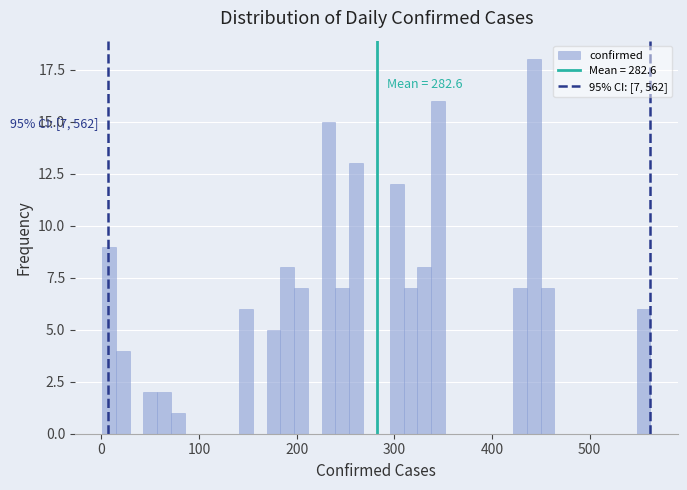

Around what value on the x-axis is the tallest bar? Give the approximate position of its centre, as read against the axis.

440